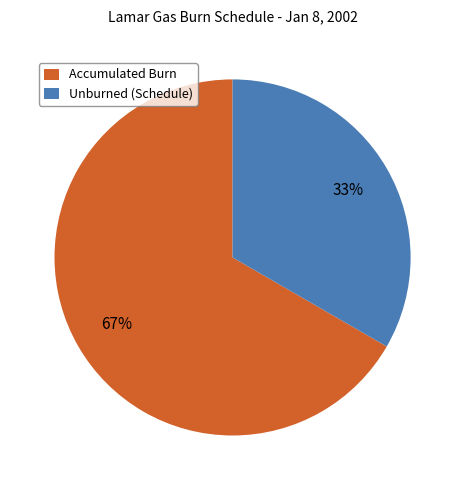

Does Unburned (Schedule) account for over 50% of the chart?

No